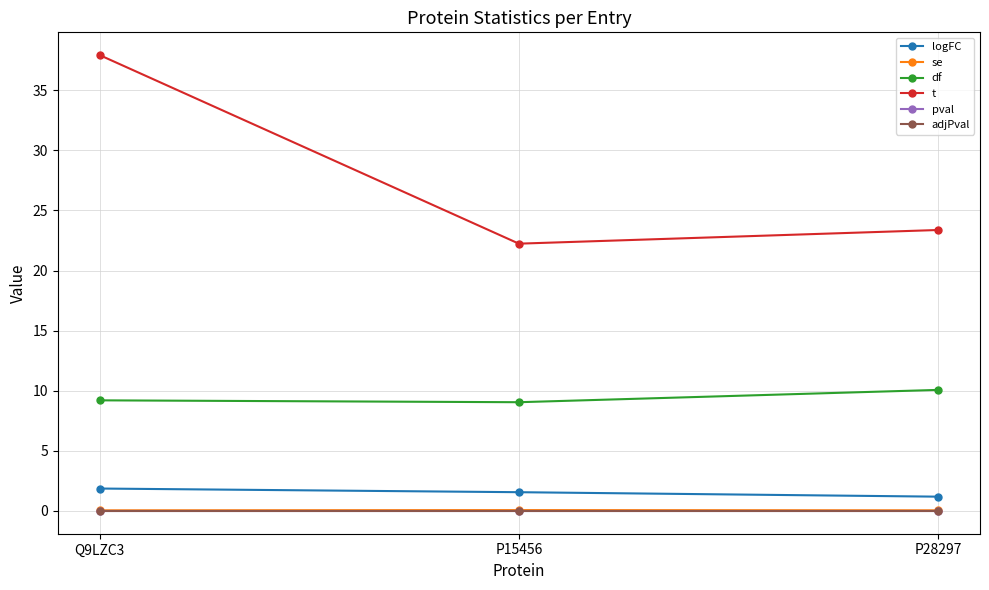

What is the difference between the highest and lowest values at Q9LZC3?

37.9